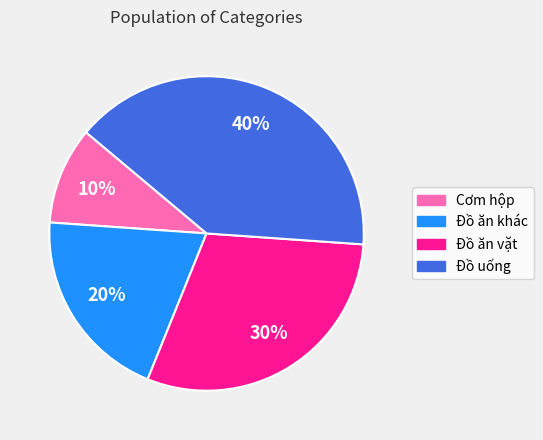

Is there a majority slice in this chart?

No